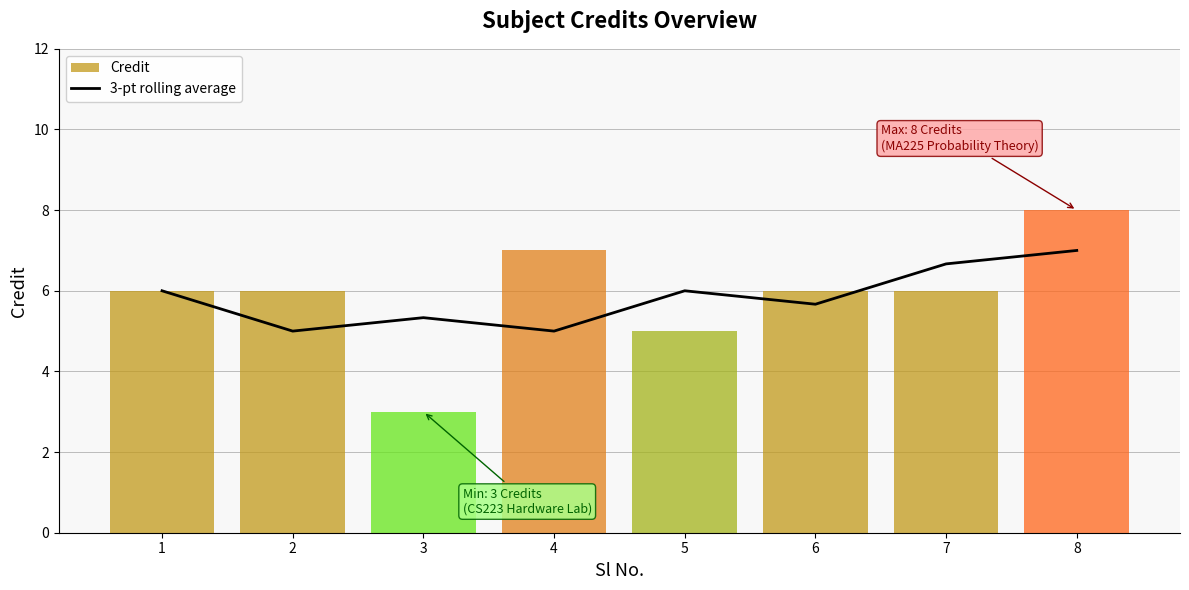

What is the highest value of the 3-pt rolling average series?

7.0